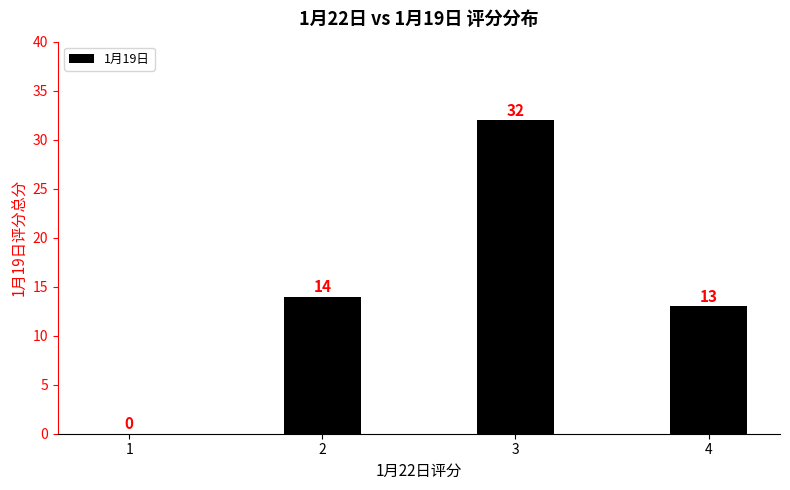

Reading right to left, list all the values displayed in this chart.

13	32	14	0